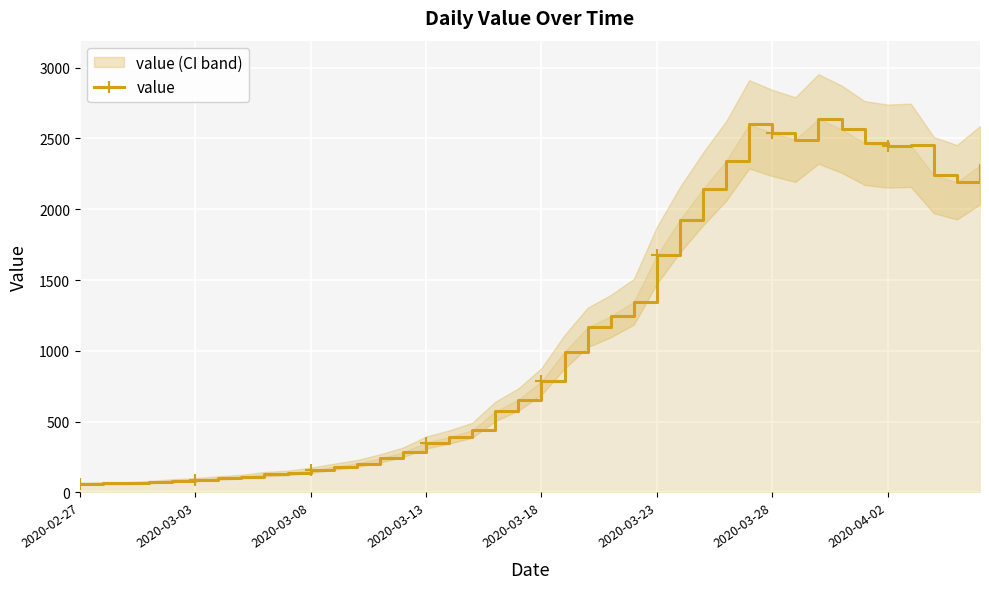

True or false: value has more than 1 points higher than both neighbors.

True